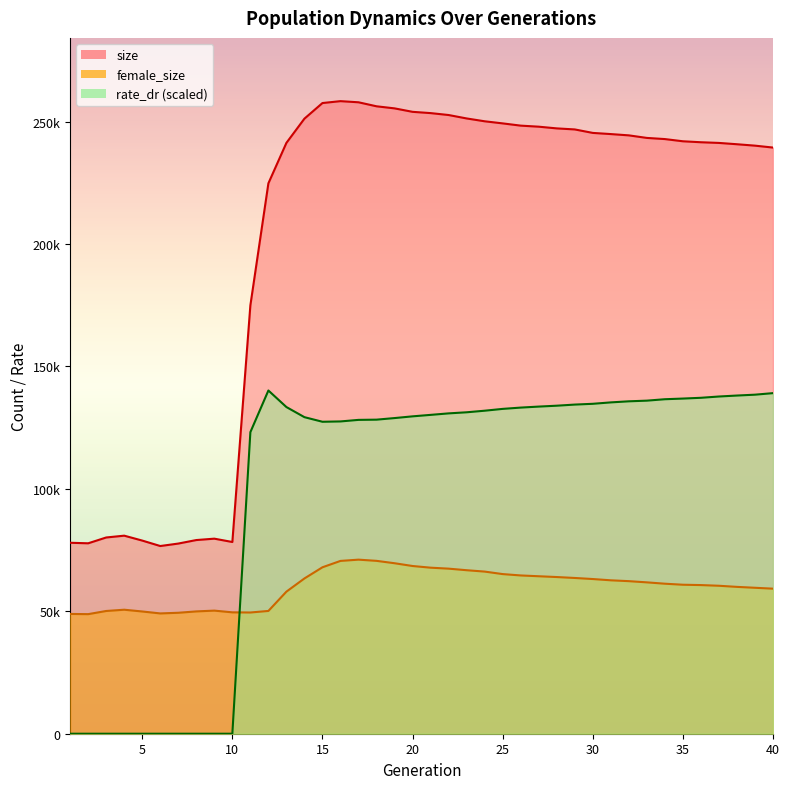

What is the maximum value for female_size?

71093.0